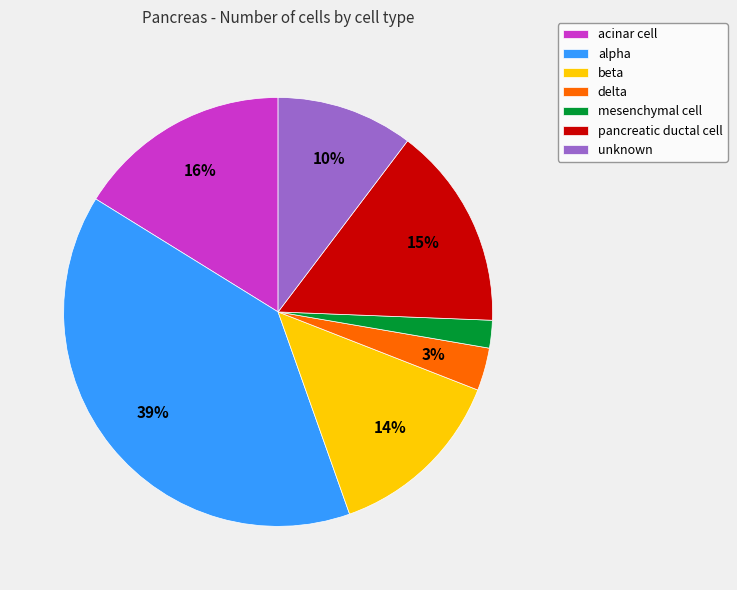

True or false: alpha accounts for 54% of the total.

False